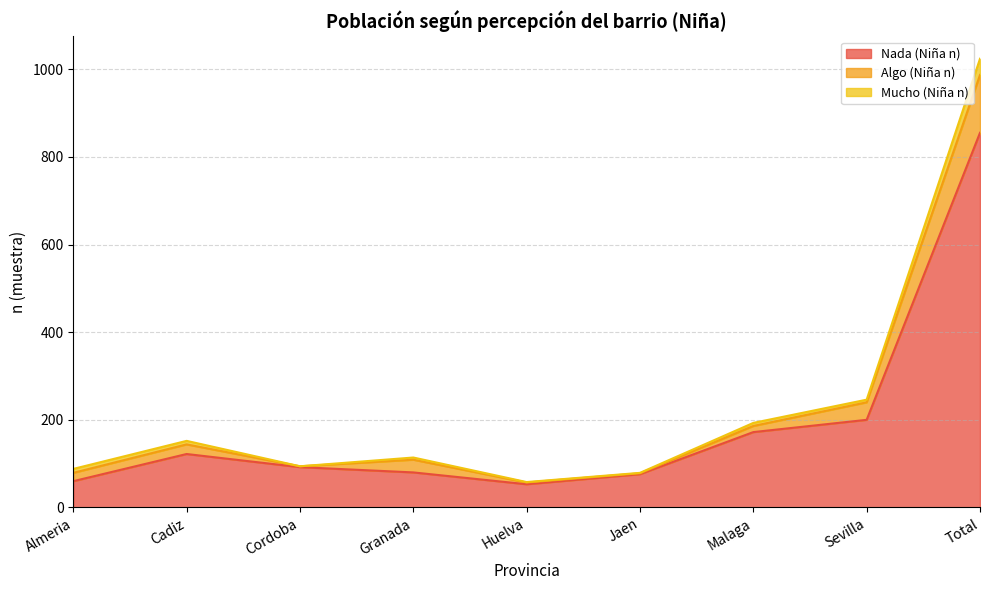

True or false: Nada (Niña n) has more than 2 points higher than both neighbors.

False